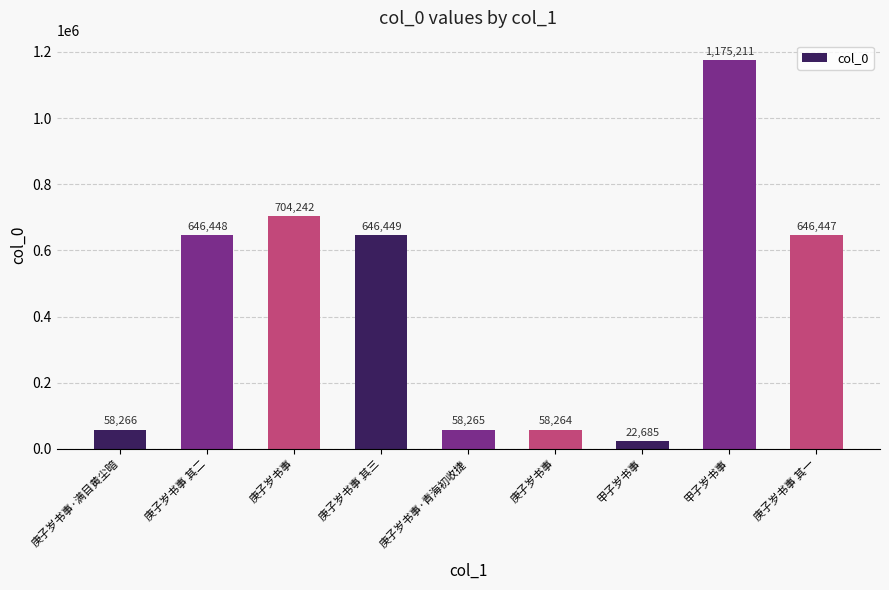

What is the minimum value shown in the chart?

22685